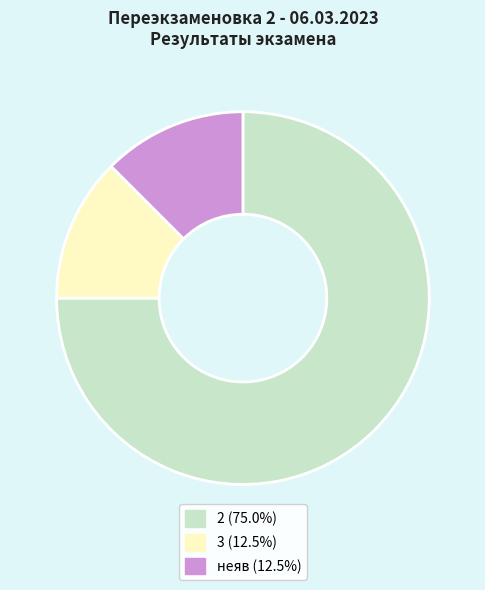

Count the number of slices in the pie.

3